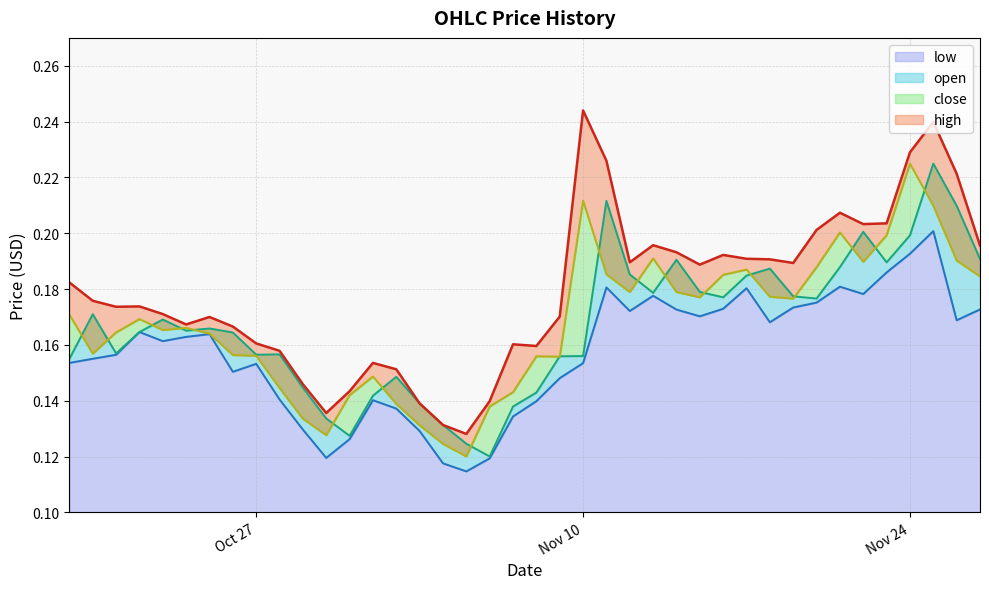

What is the value of the high point at the 12th from the left?

0.1